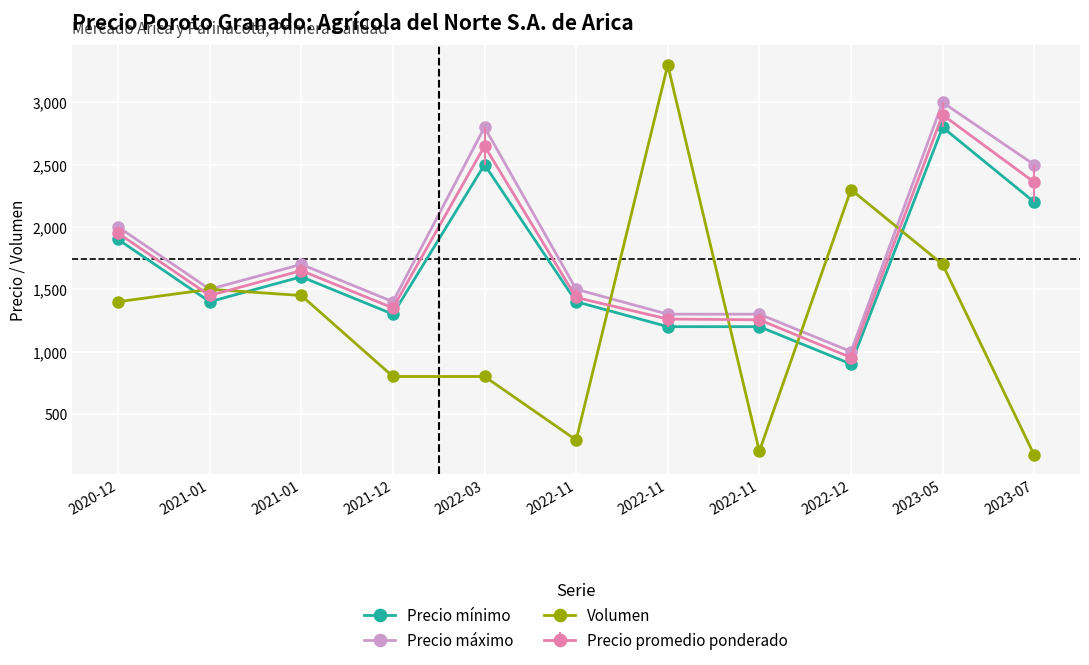

The value of Volumen at 2022-11 is 191. True or false?

False